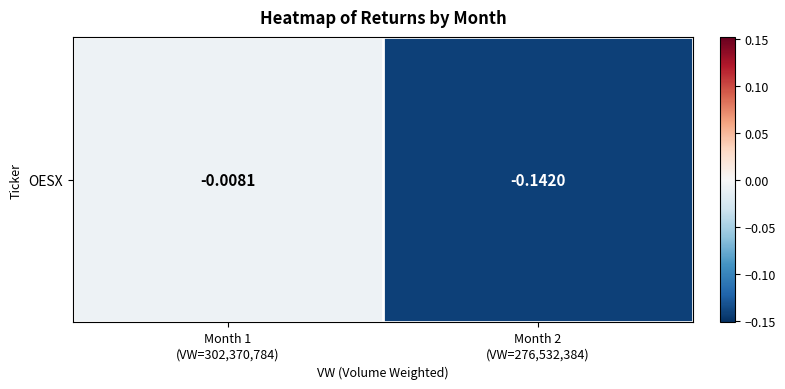

Reading left to right, what are all the values shown in this chart?

Month 1
(VW=302,370,784)=-0.0	Month 2
(VW=276,532,384)=-0.1